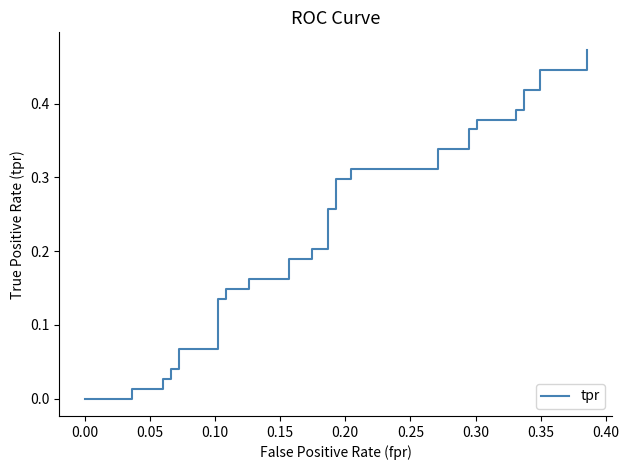

True or false: there are more than 0 points higher than both neighbors.

False